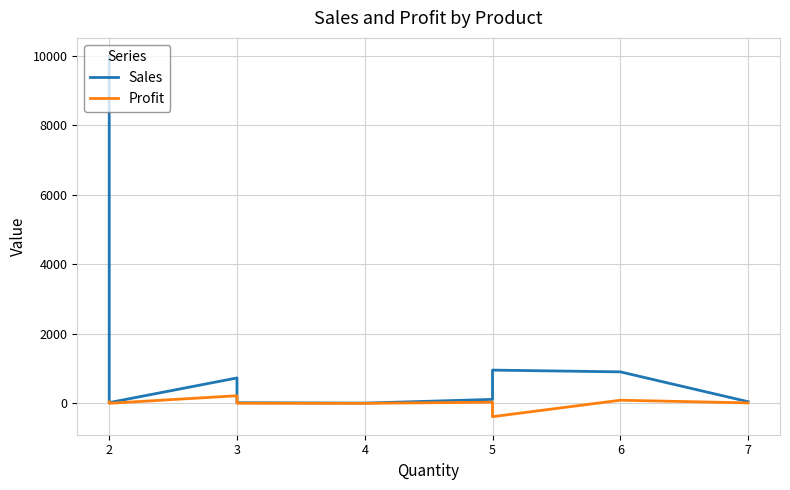

How many values in the Sales series are below 114?

5